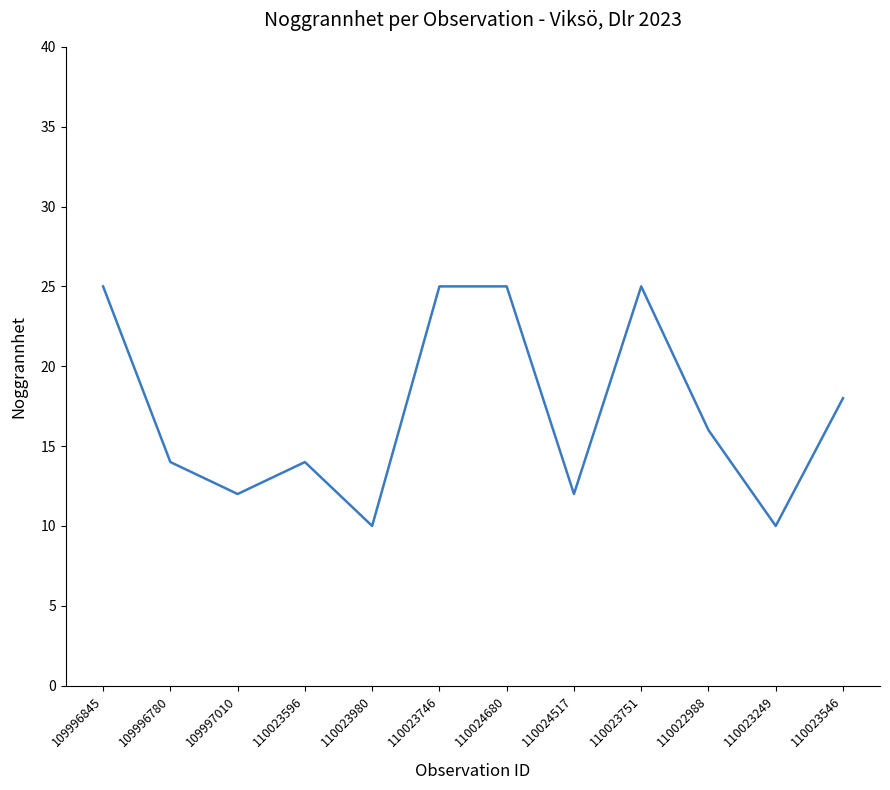

What is the sum of the values at 110023746 and 110023980?

35